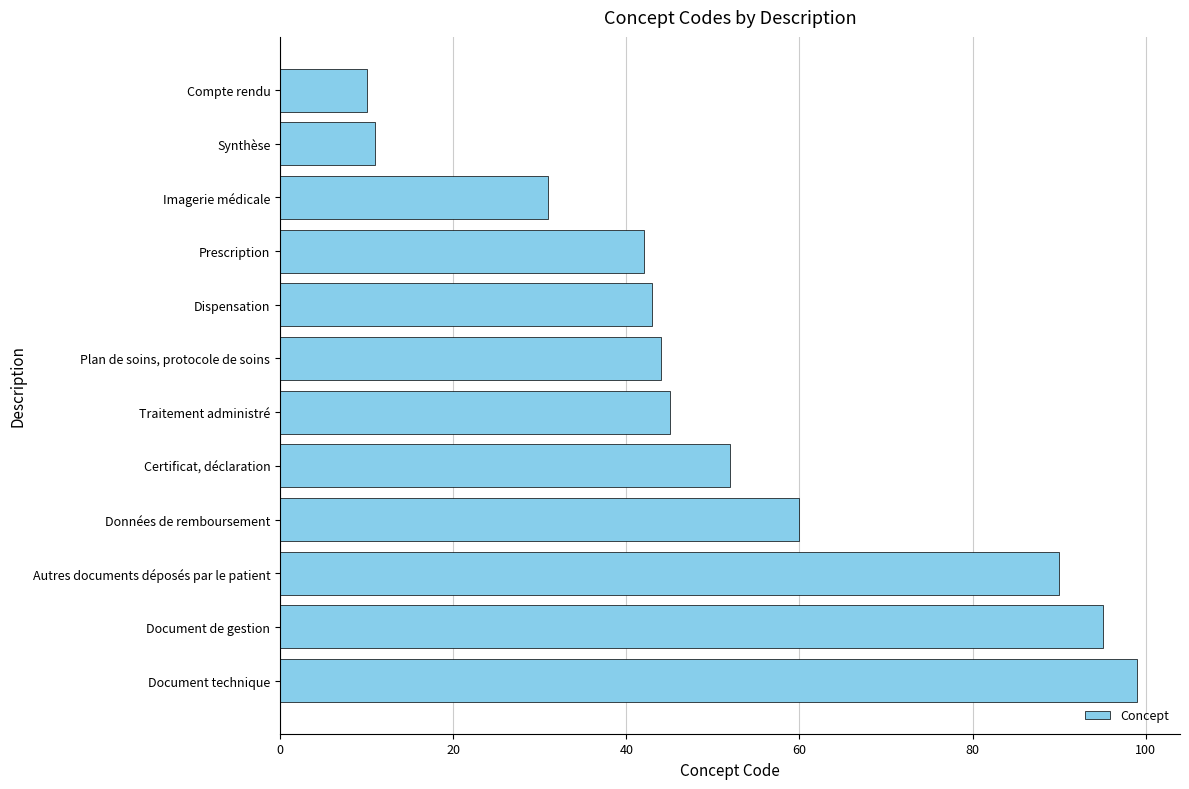

List the labels in order of value, largest first.

Document technique, Document de gestion, Autres documents déposés par le patient, Données de remboursement, Certificat, déclaration, Traitement administré, Plan de soins, protocole de soins, Dispensation, Prescription, Imagerie médicale, Synthèse, Compte rendu